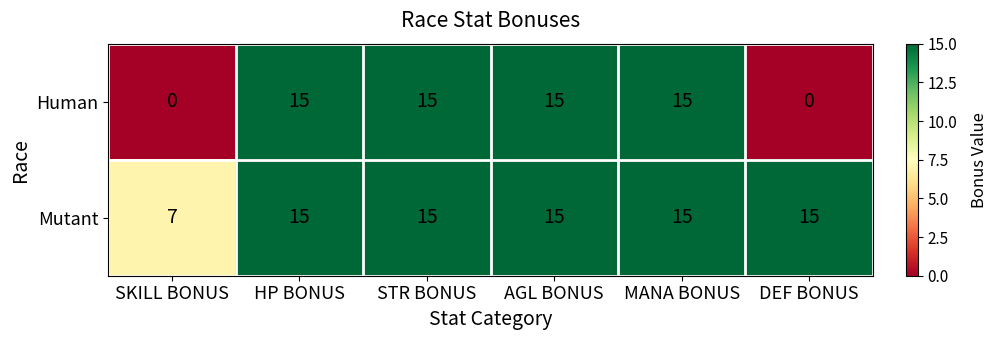

What is the sum of the Human values at AGL BONUS and SKILL BONUS?

15